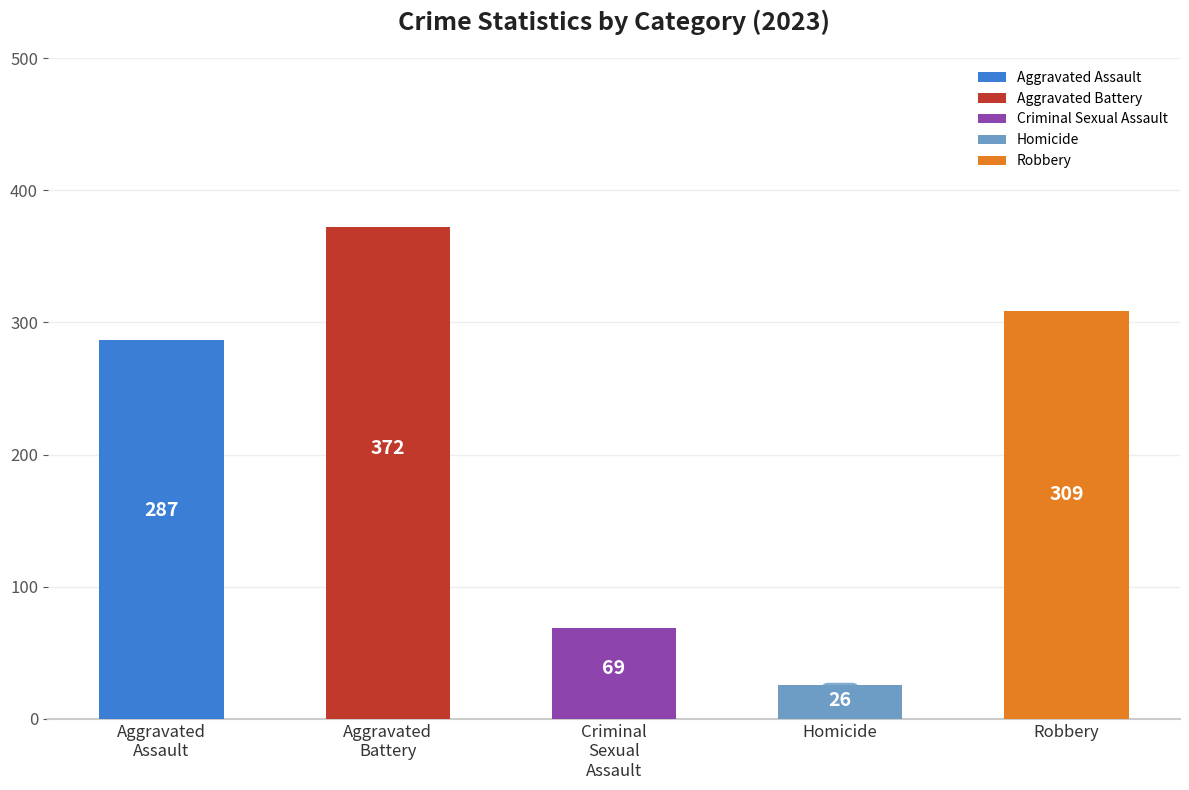

The value at Homicide is 11. True or false?

False